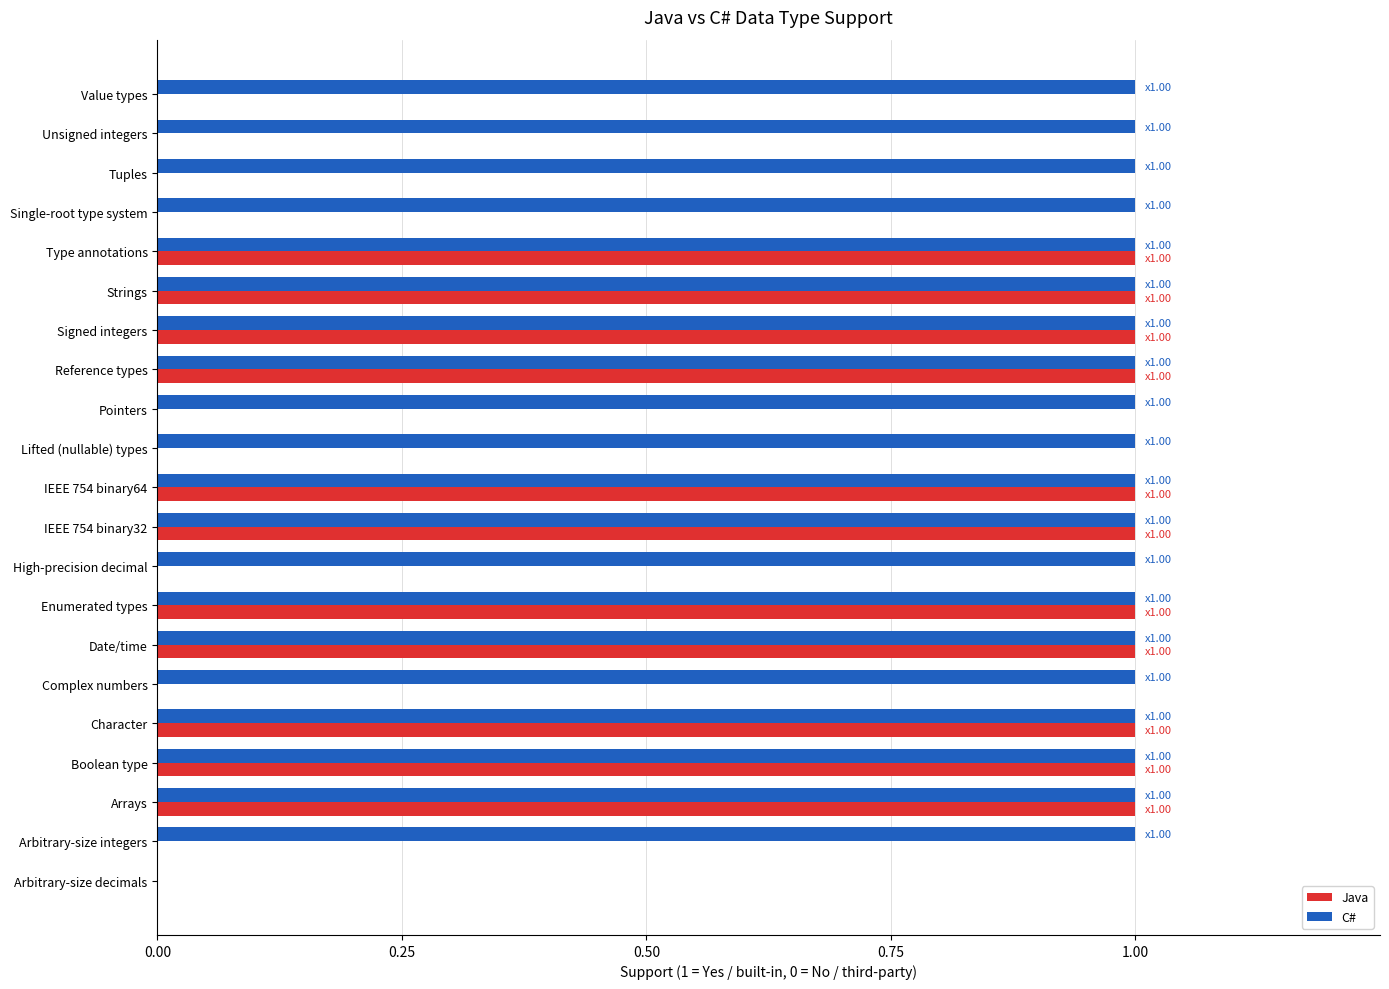

How many values in C# are above zero?

20